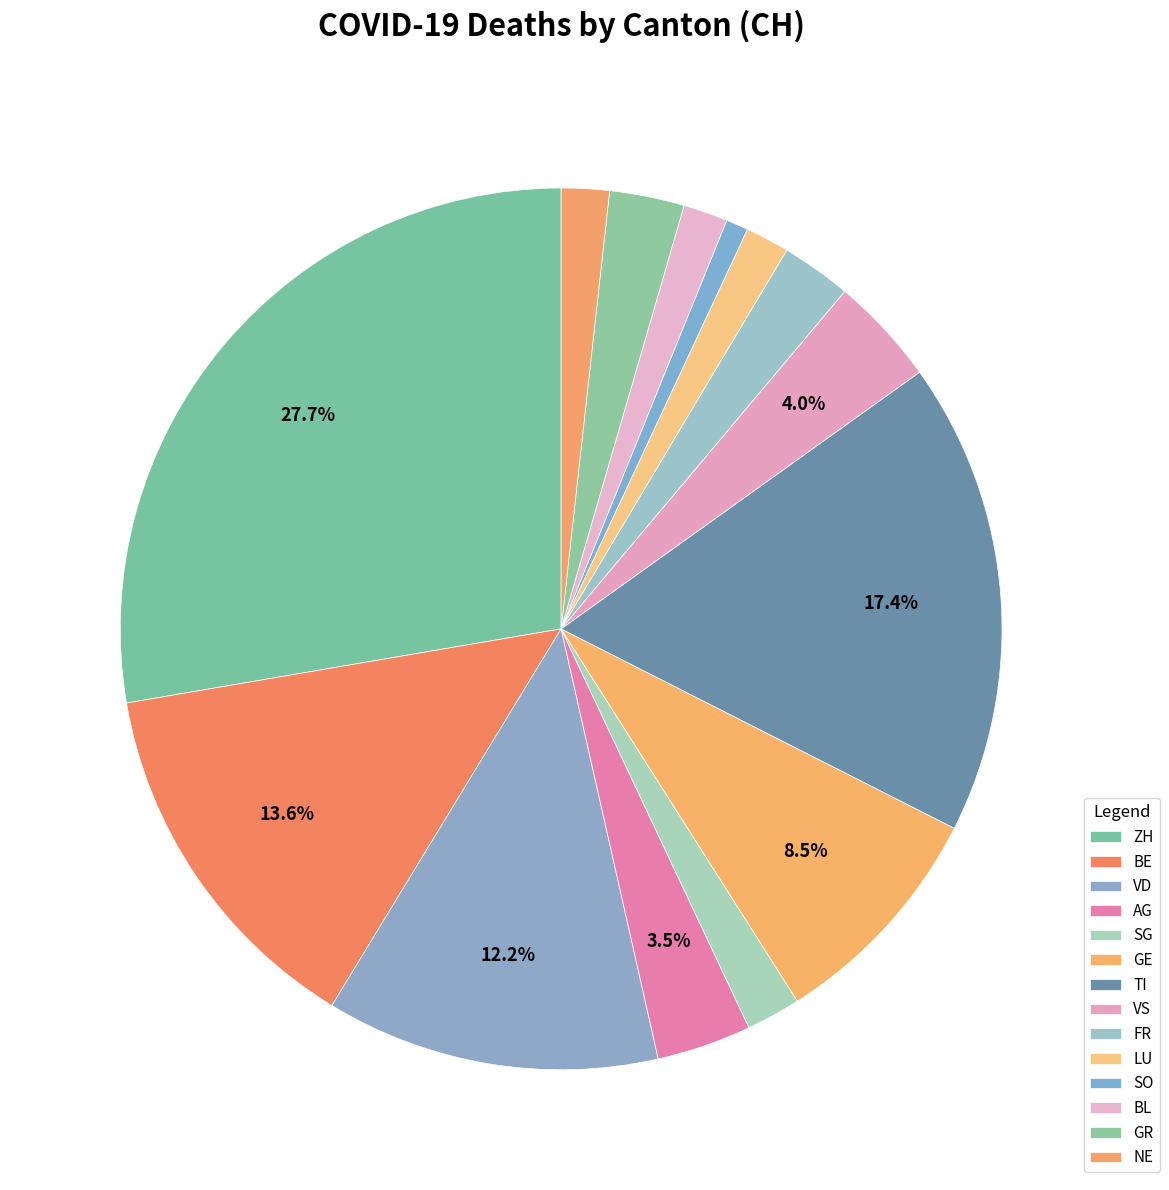

The BL slice represents 8% of the pie. True or false?

False